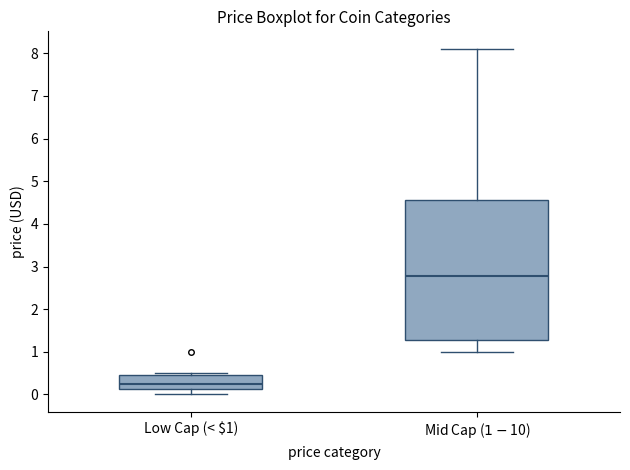

Reading left to right, read every box against the y-axis: the position of its median line, the range the box covers, and the ends of its whiskers. The values are not printed on the chart, so give them approximately, as read against the axis.

Low Cap (< $1): median 0.2, box 0.1 to 0.5, whiskers 0.0 to 0.5 (just above the box's upper edge)
Mid Cap ($1-$10): median 2.8, box 1.3 to 4.6, whiskers 1.0 to 8.1